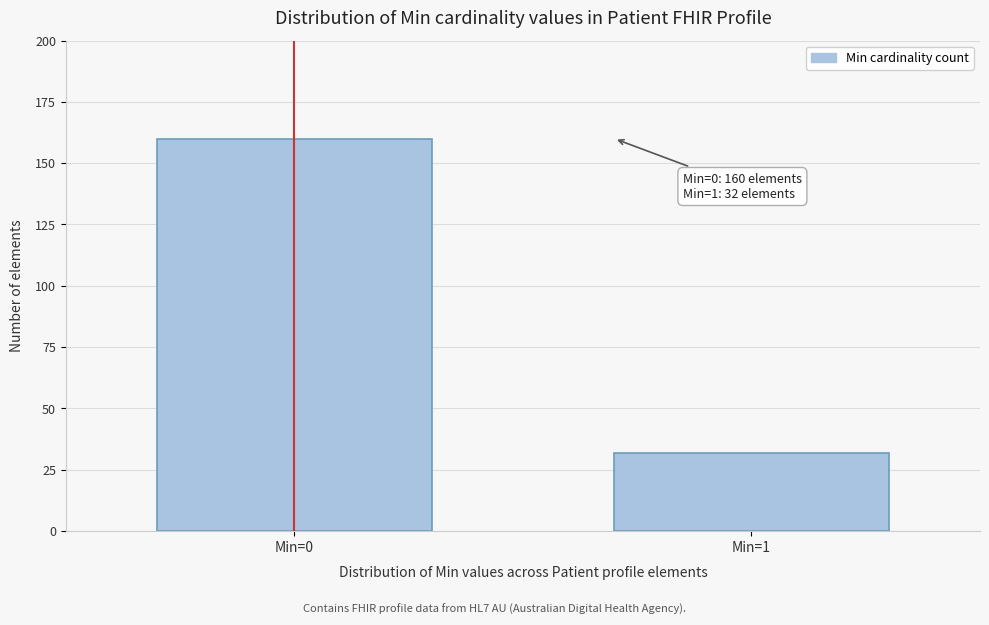

Reading left to right, extract all data points from this chart.

Min=0=160	Min=1=32